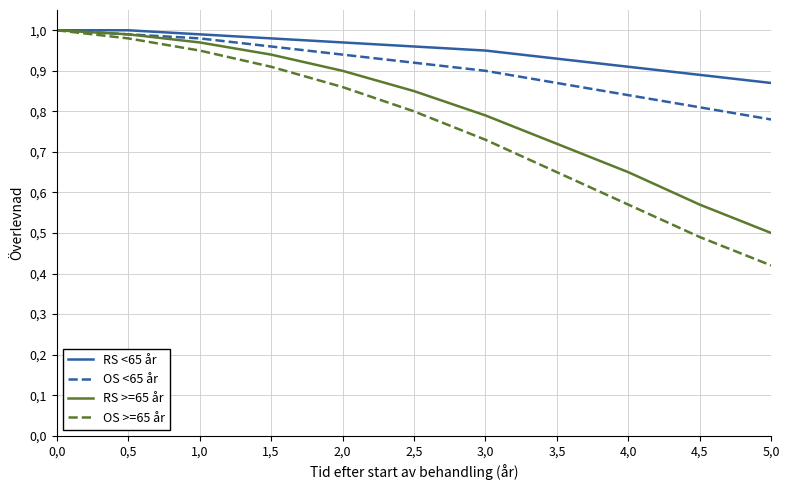

What are all the series names shown in the legend?

RS <65 år, OS <65 år, RS >=65 år, OS >=65 år